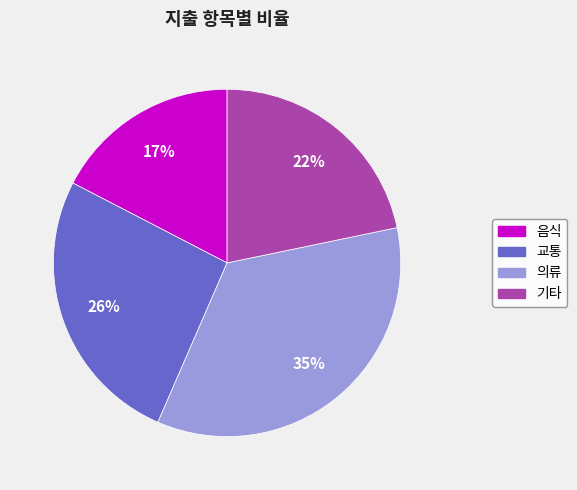

Is there a majority slice in this chart?

No